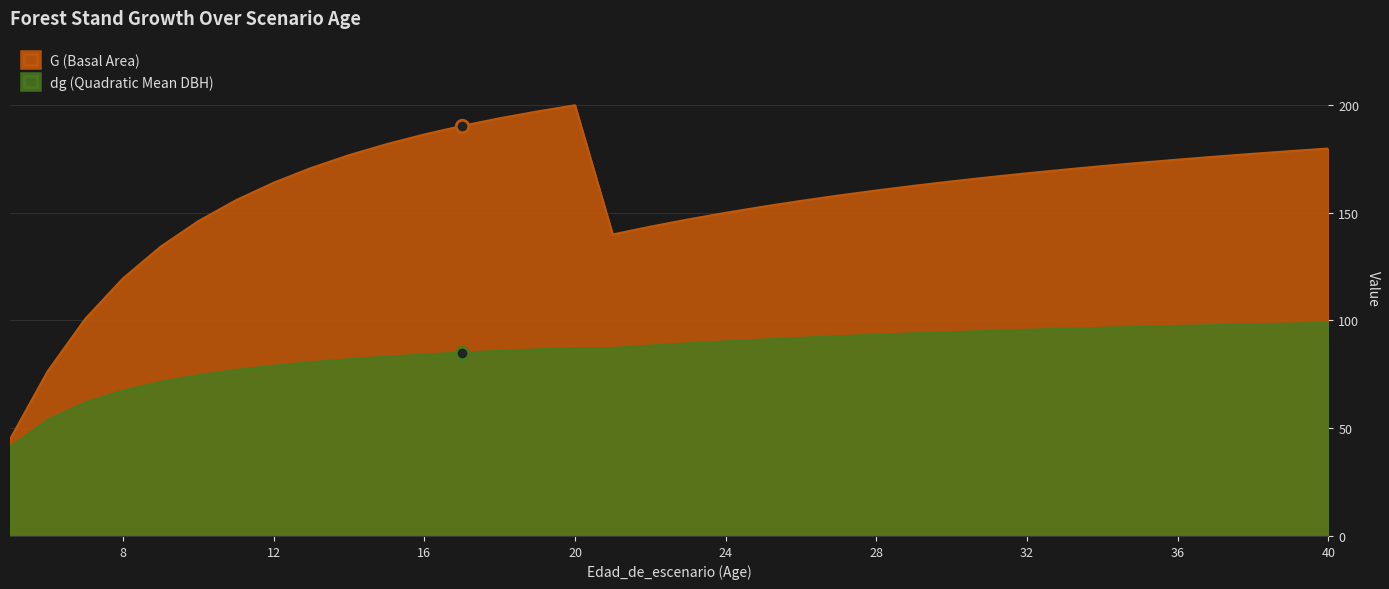

How many series are shown in this chart?

2